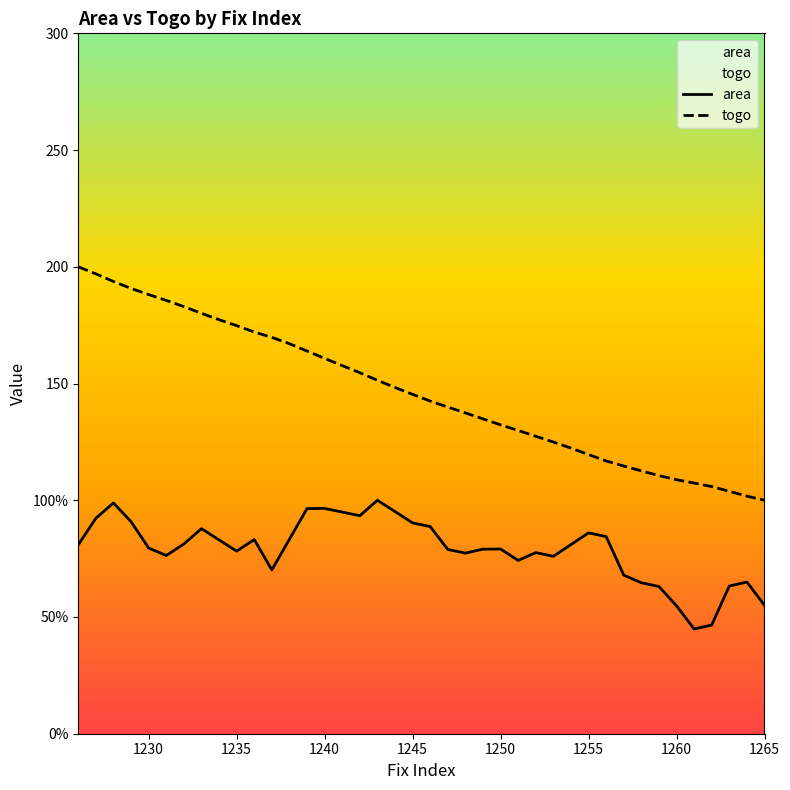

Does the chart display data point markers on the line(s)?

No